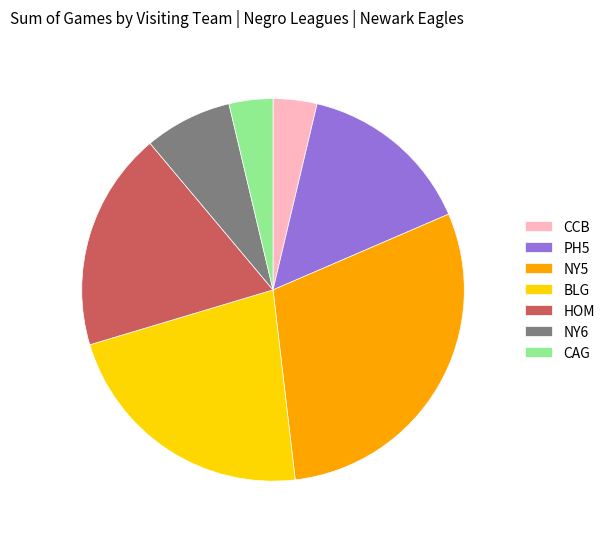

Is there any slice that represents more than half of the pie?

No